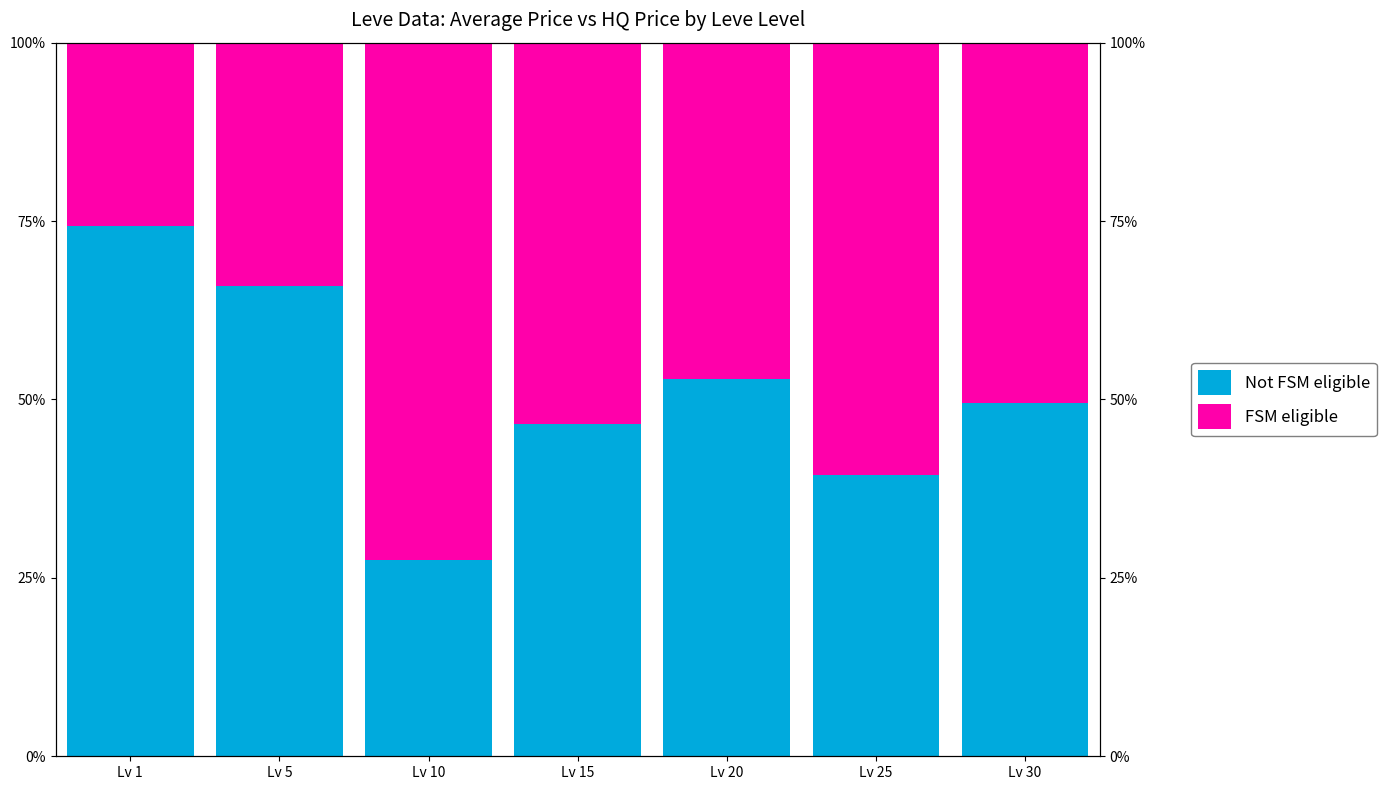

Which series has the largest total across all categories?

Not FSM eligible